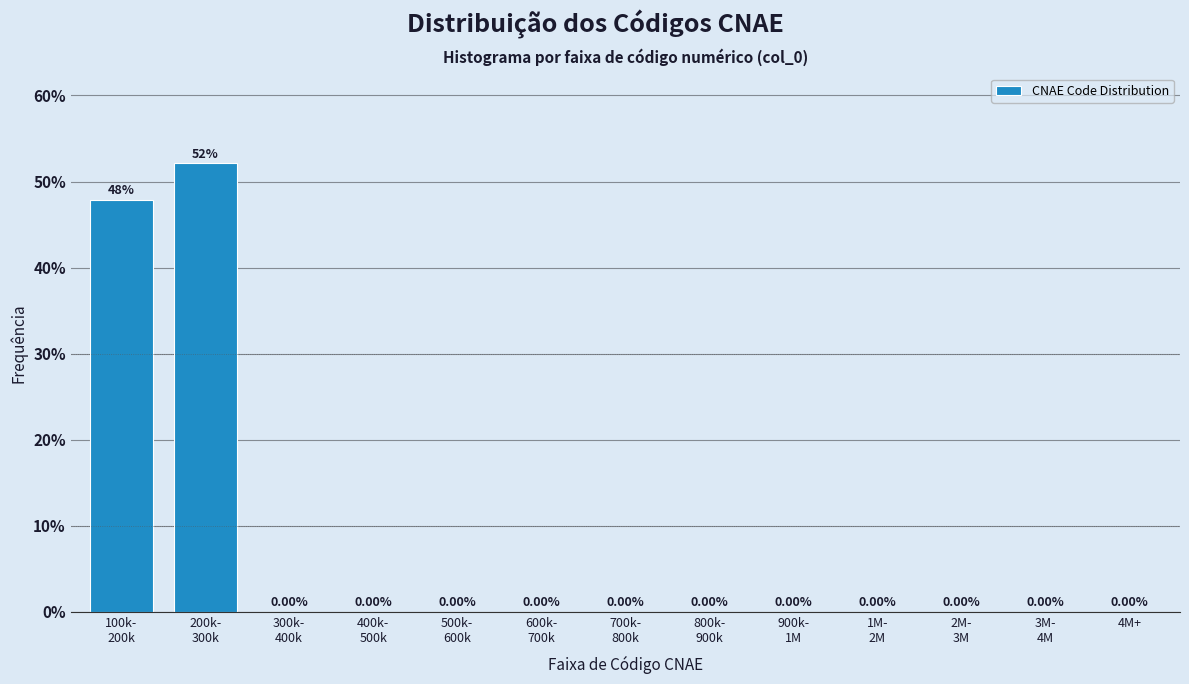

What is the sum of all values?

100.0